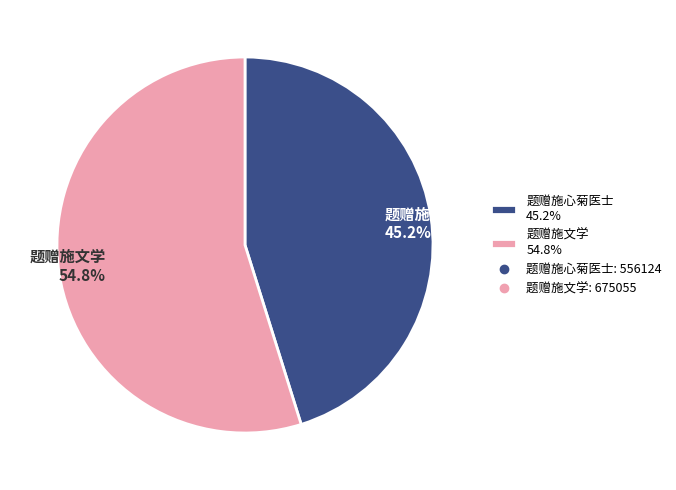

What percentage is the 题赠施心菊医士 slice, to the nearest percent?

45%